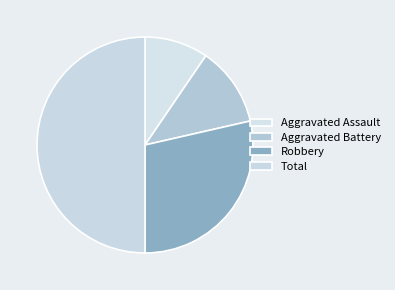

Does Total account for over 50% of the chart?

No